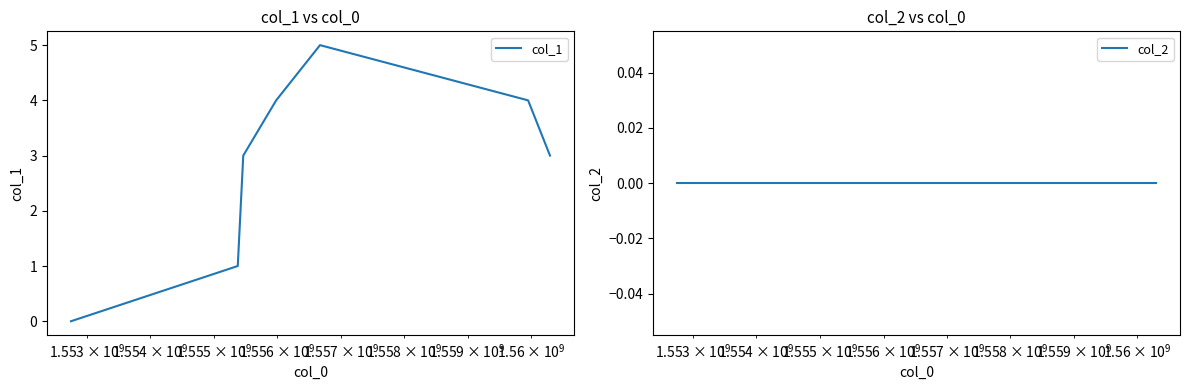

Reading left to right, what are all the values shown in this chart?

col_1: 0	1	3	4	5	4	3
col_2: 0	0	0	0	0	0	0